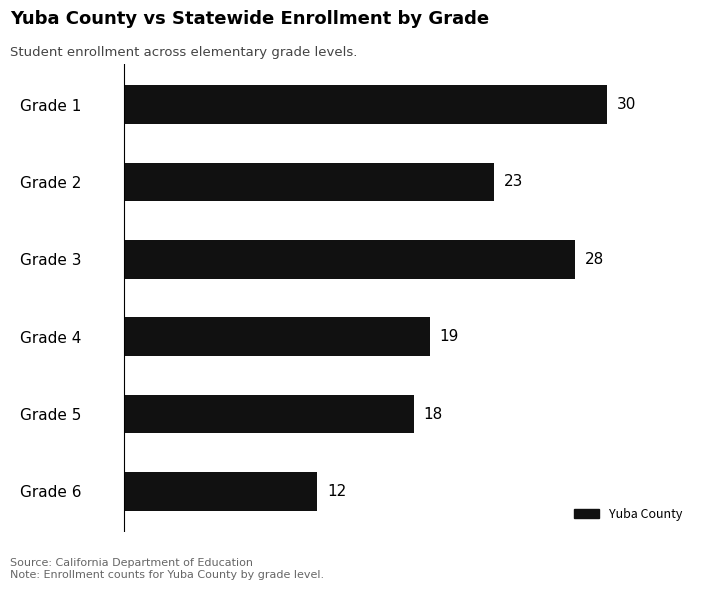

Read the value at Grade 3.

28